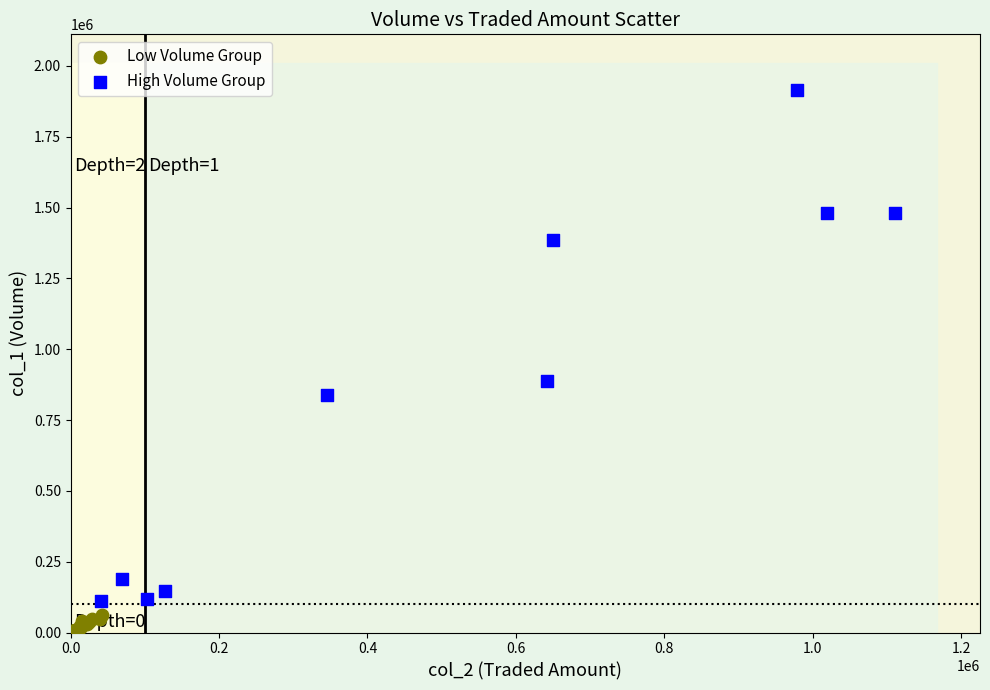

Which series contains the lowest Y value?

Low Volume Group